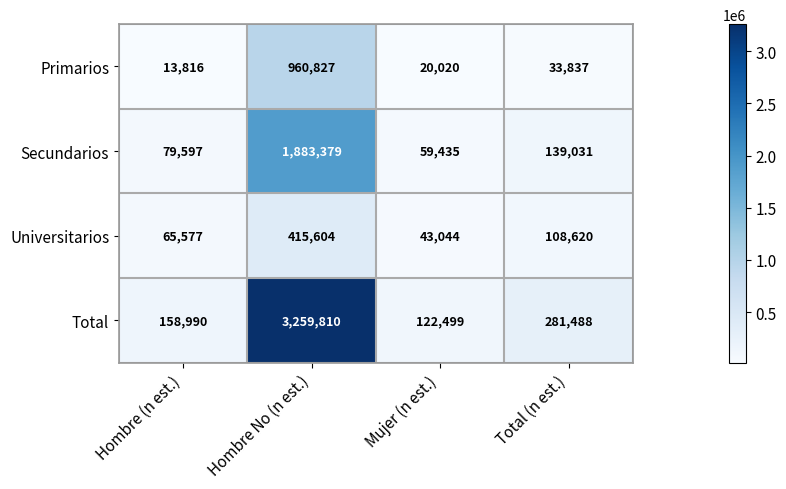

At how many categories does at least one series exceed 2835253?

1